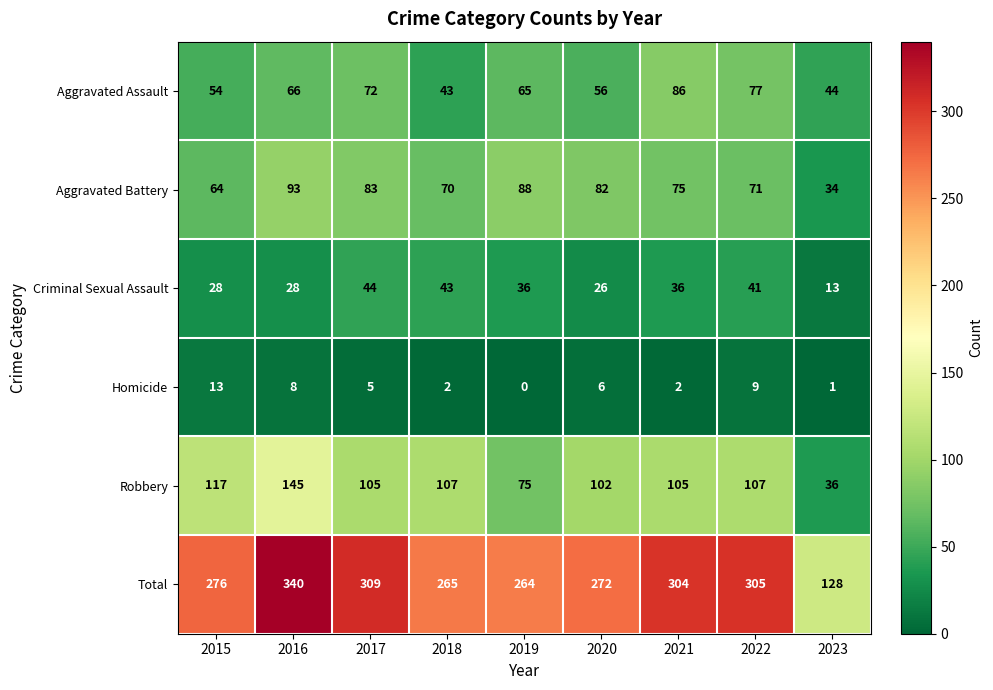

What is the highest value of the Aggravated Assault series?

86